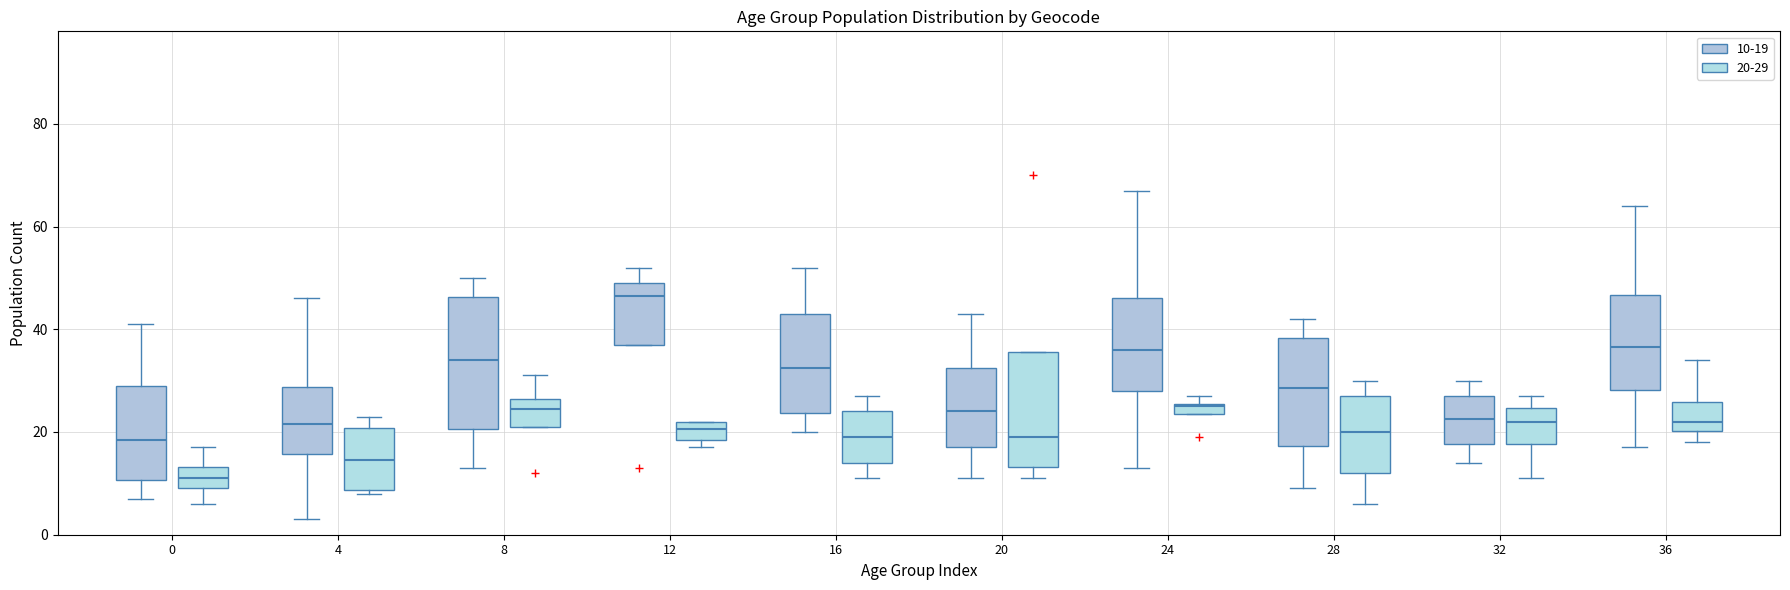

Which box's median line is the lowest?

0 (20-29)